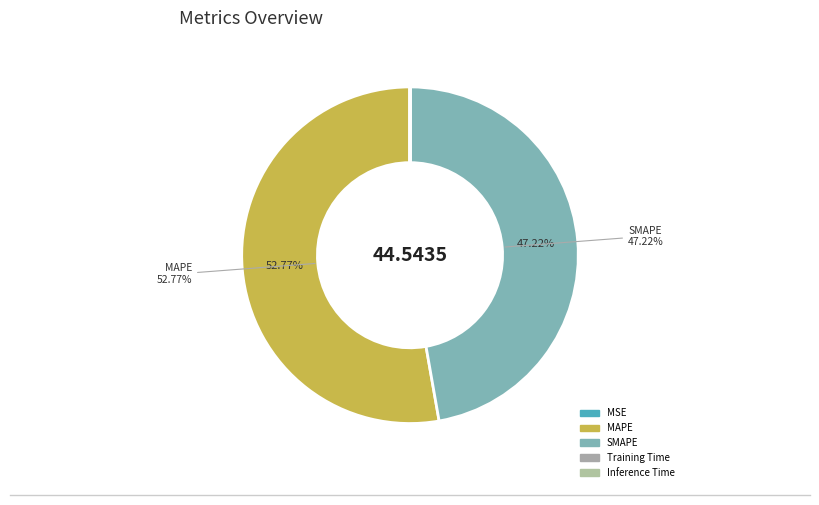

How many slices are in this pie chart?

5